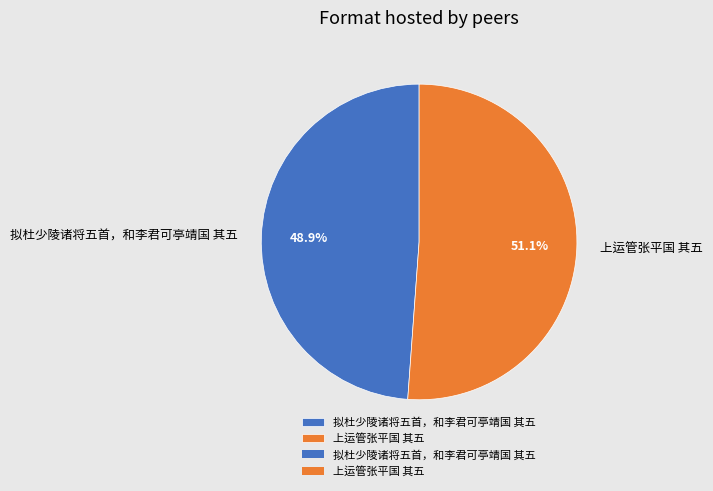

Combined, what portion of the pie is 上运管张平国 其五 and 拟杜少陵诸将五首，和李君可亭靖国 其五?

100.0%